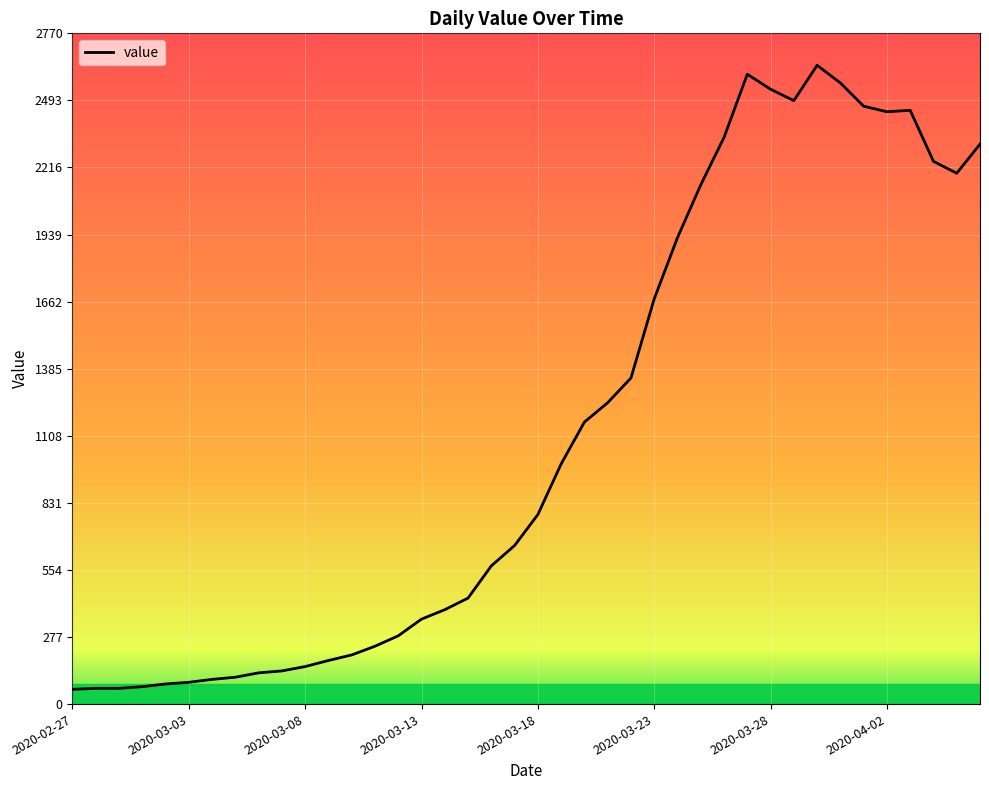

What is the minimum value shown in the chart?

61